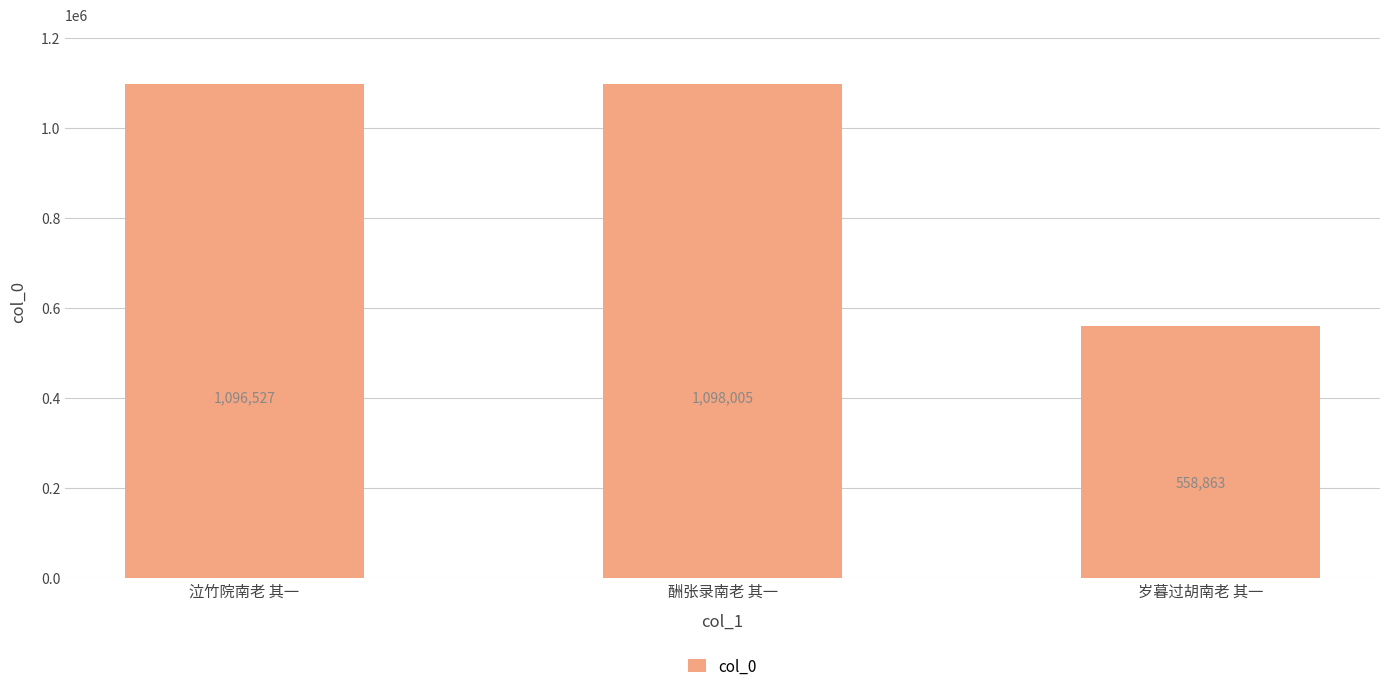

Rank the categories by value from highest to lowest.

酬张录南老 其一, 泣竹院南老 其一, 岁暮过胡南老 其一